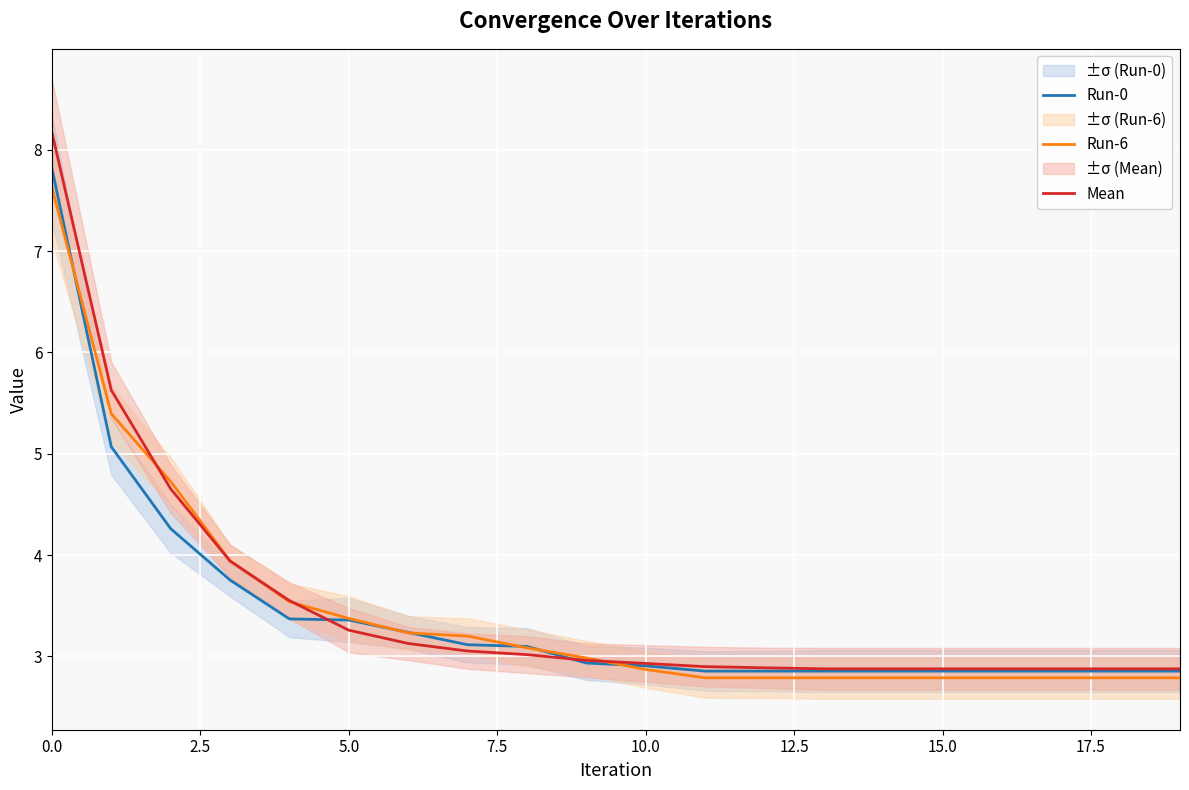

What is the average value of the Mean series?

3.5